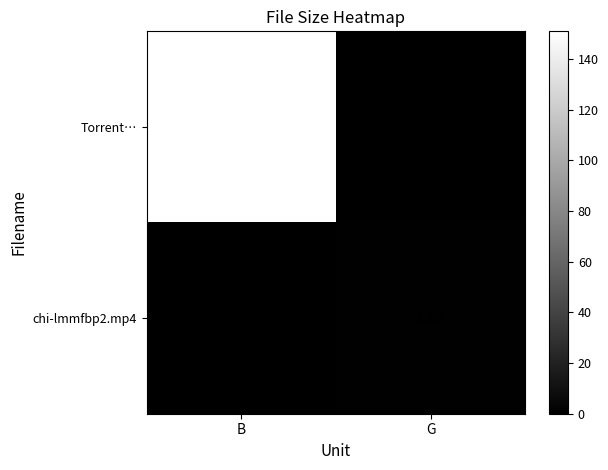

Is the value of Torrent… at B greater than the value of chi-lmmfbp2.mp4 at G?

Yes